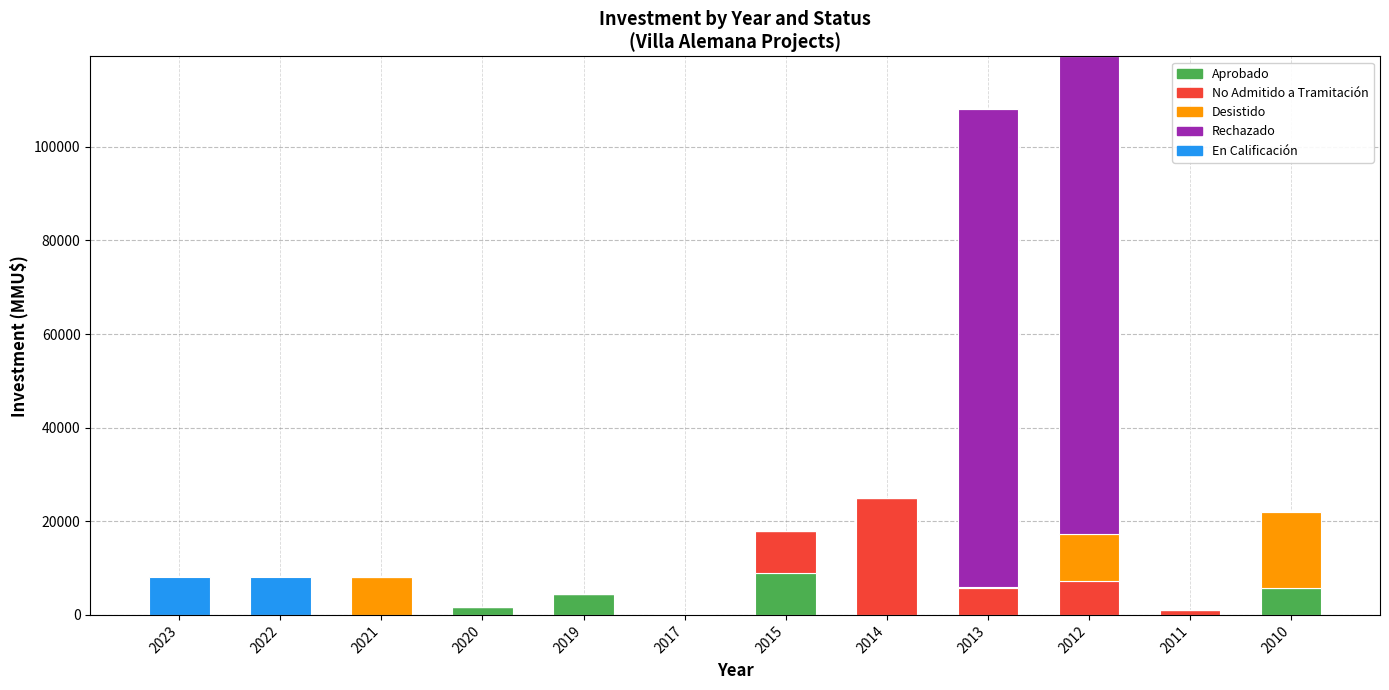

Are the bars horizontal?

No